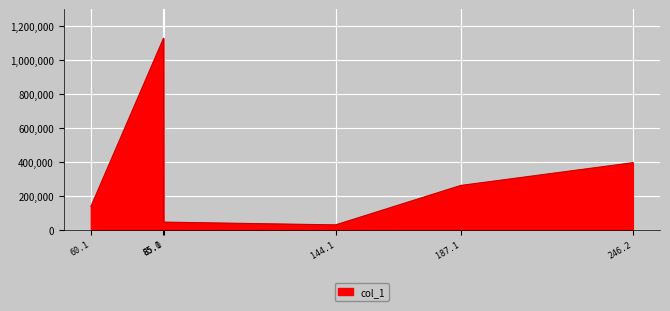

What is the difference between the second highest and second lowest values?

350204.3